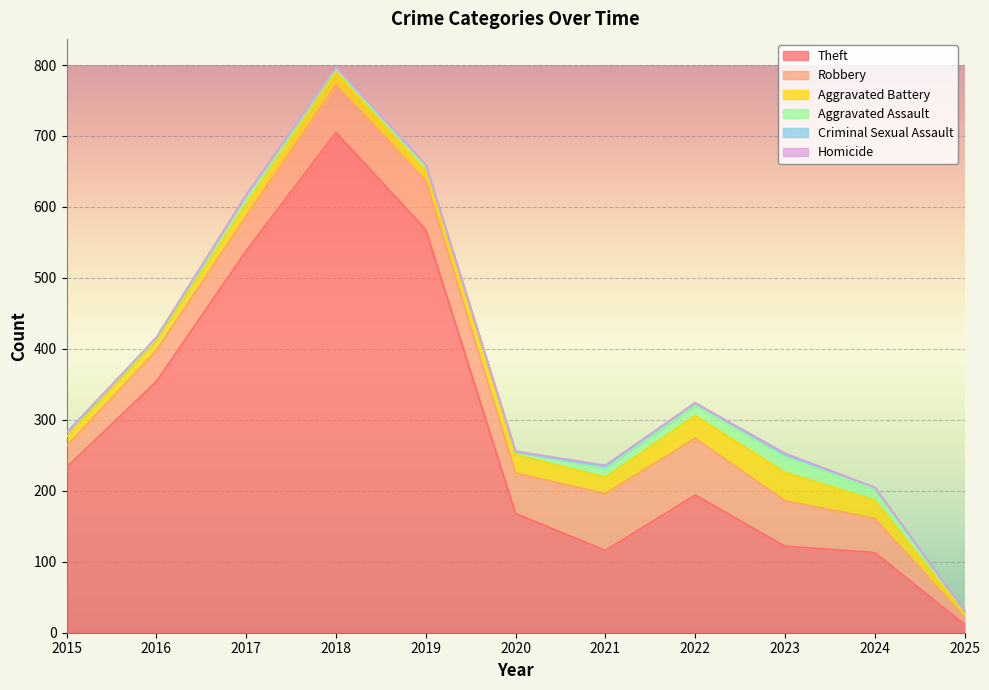

What is the value of the Criminal Sexual Assault point at the 2nd from the left?

2